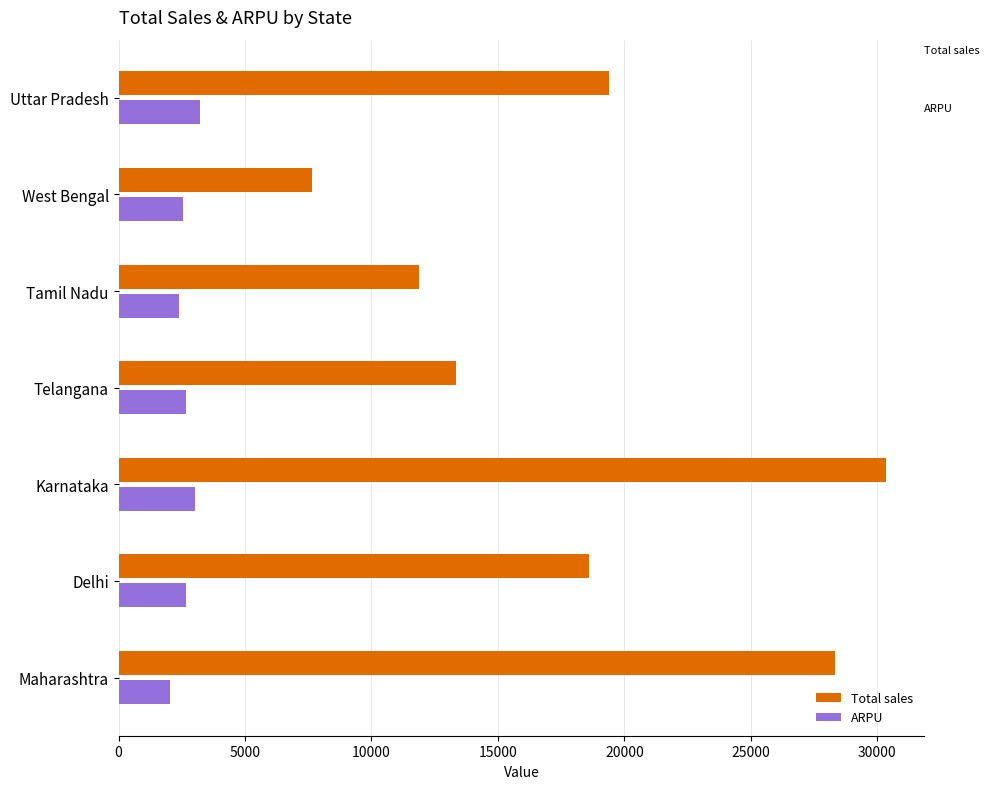

What is the sum of all ARPU values?

18534.6